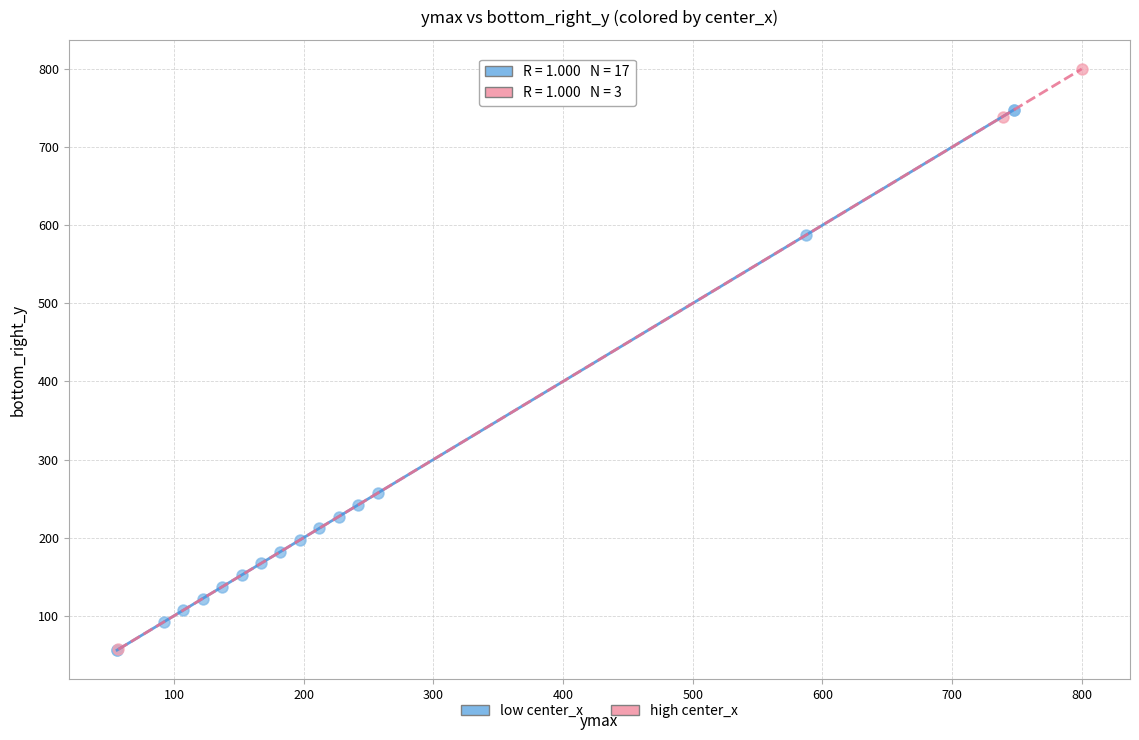

Which series contains the highest Y value?

high center_x